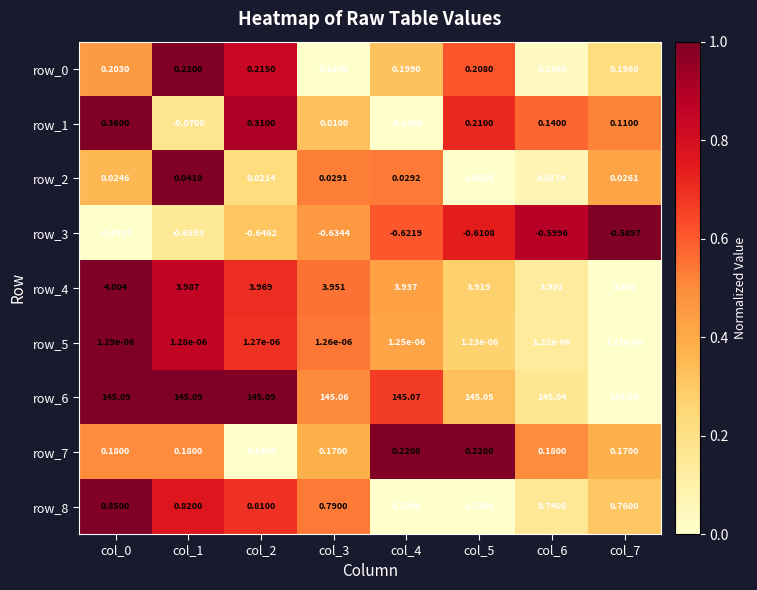

Is the value of row_3 at col_7 greater than the value of row_2 at col_3?

No